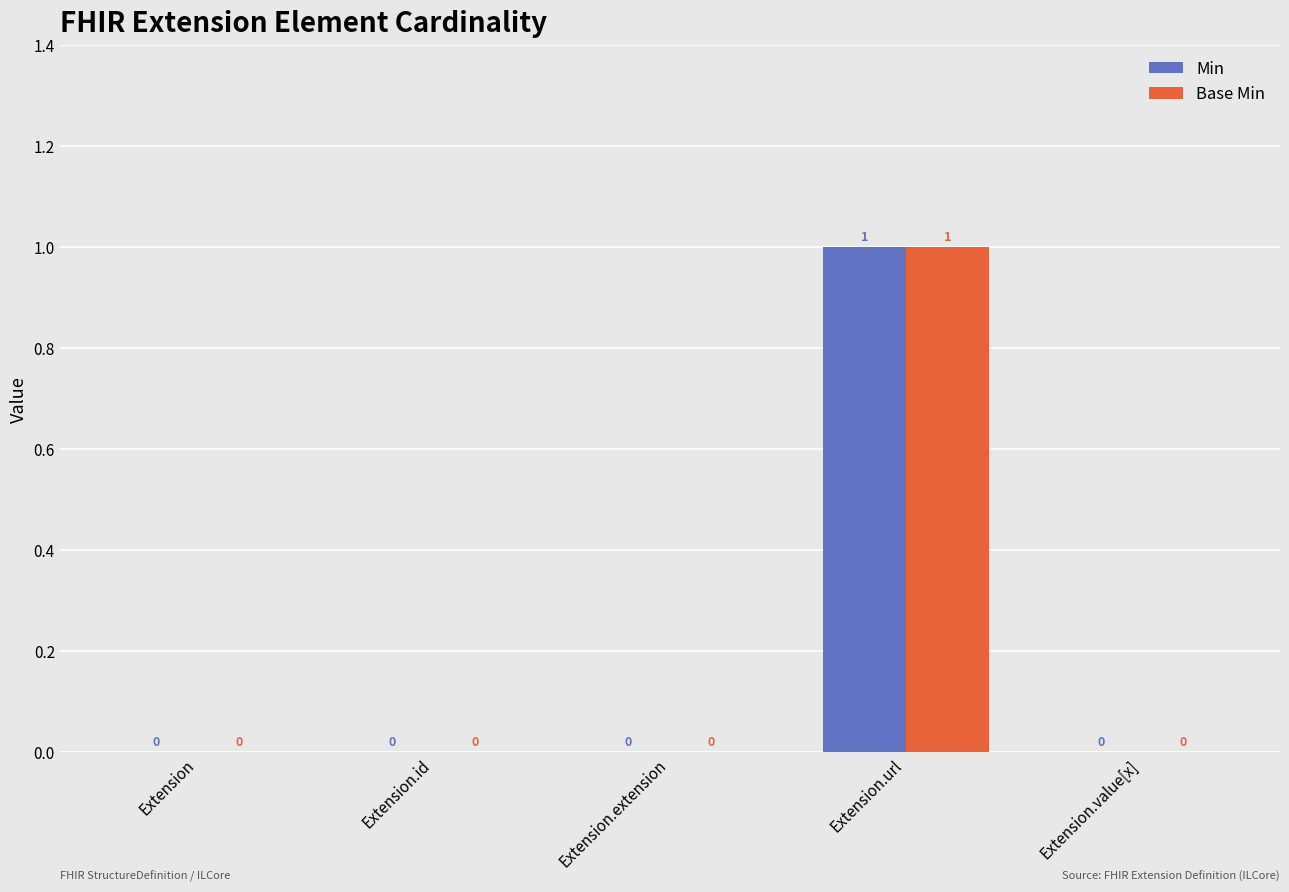

How many Min values are between 0 and 1?

5